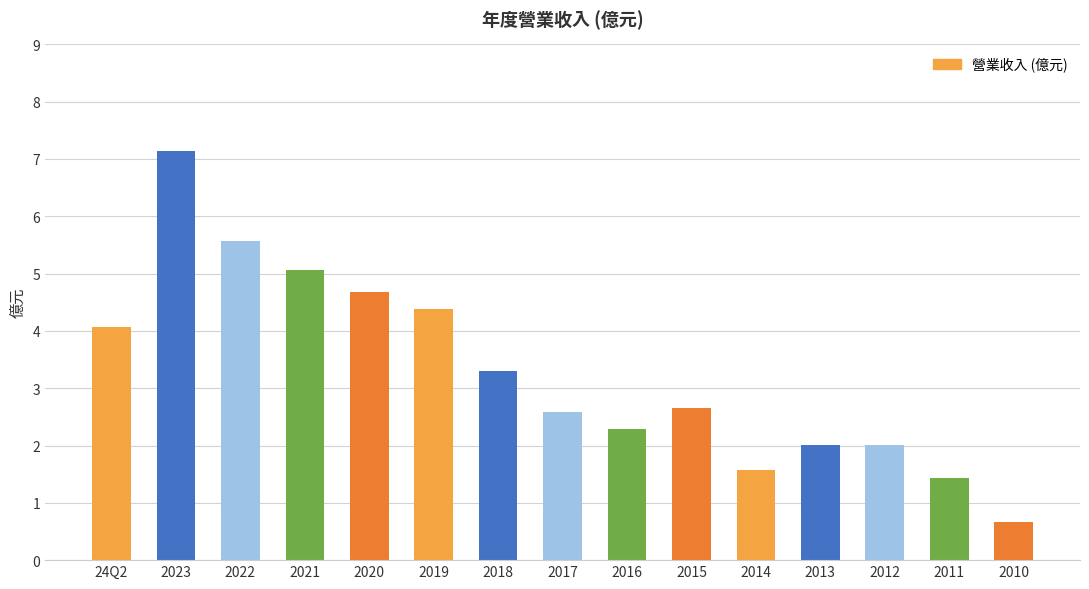

What is the sum of the values at 24Q2 and 2013?

6.1